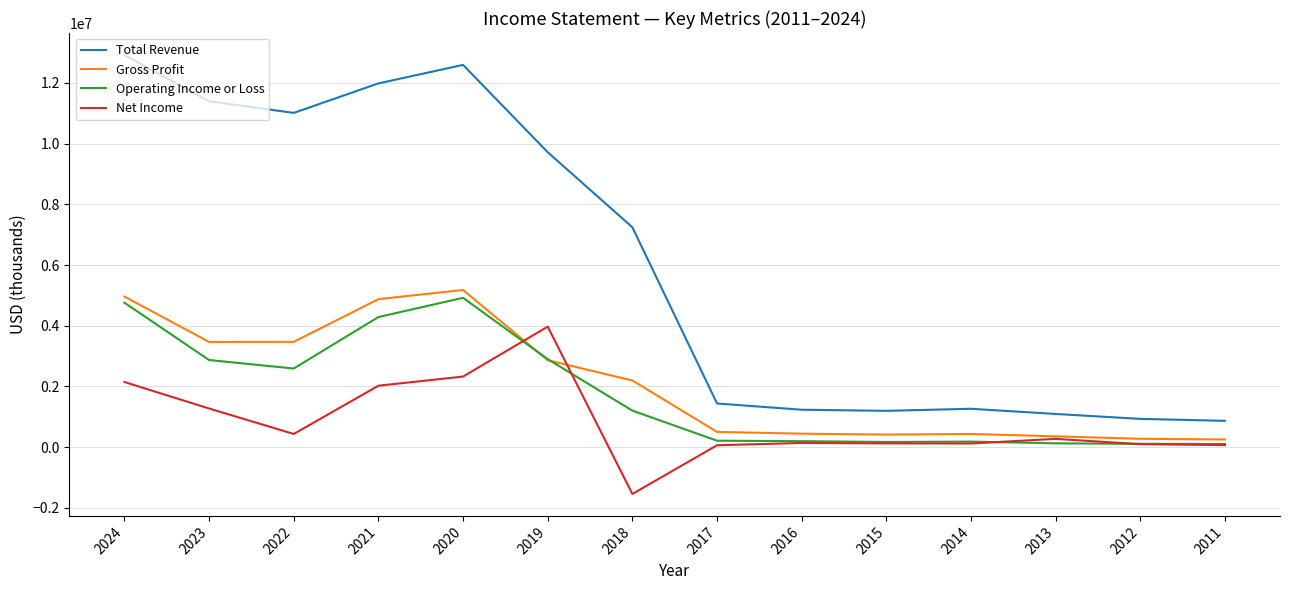

True or false: Gross Profit and Total Revenue cross at least once.

False